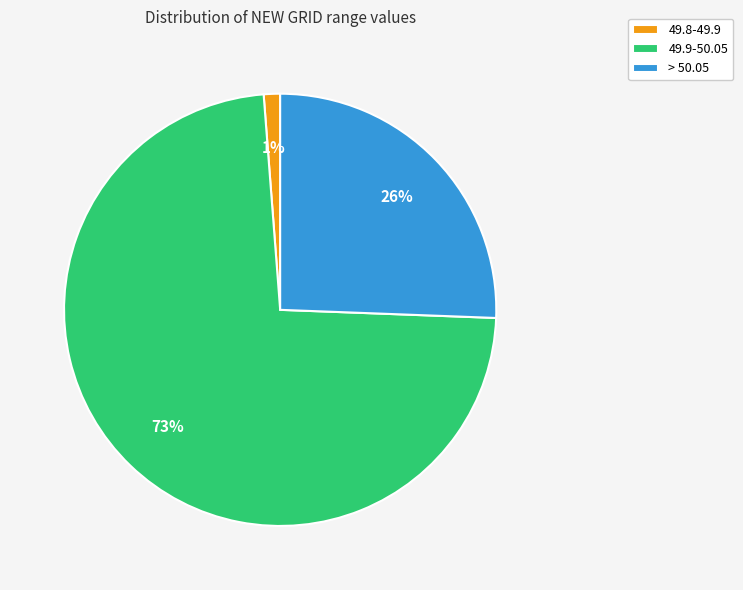

The 49.8-49.9 slice represents 1% of the pie. True or false?

True